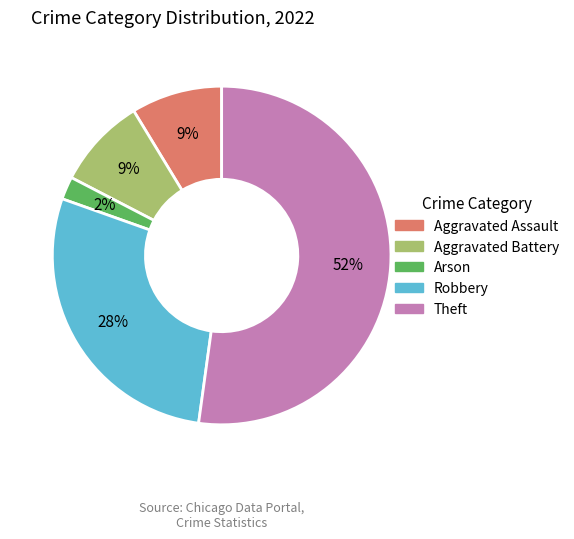

True or false: Arson accounts for 8% of the total.

False